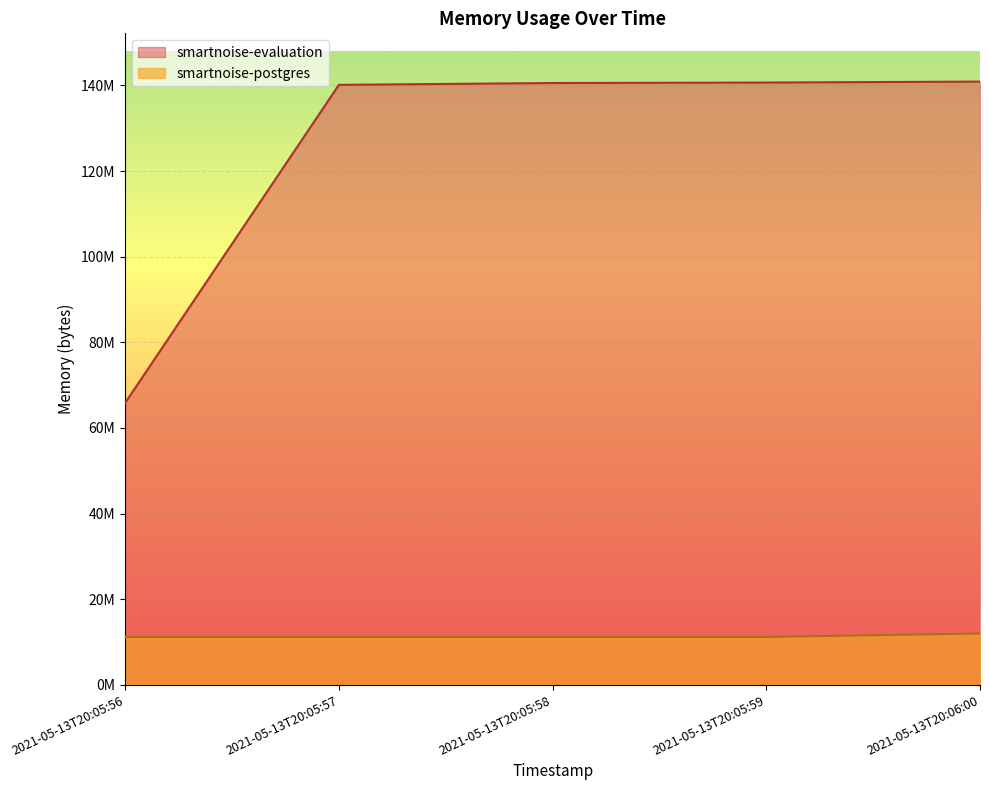

Between 2021-05-13T20:05:56 and 2021-05-13T20:05:57, which series saw the biggest shift?

smartnoise-evaluation